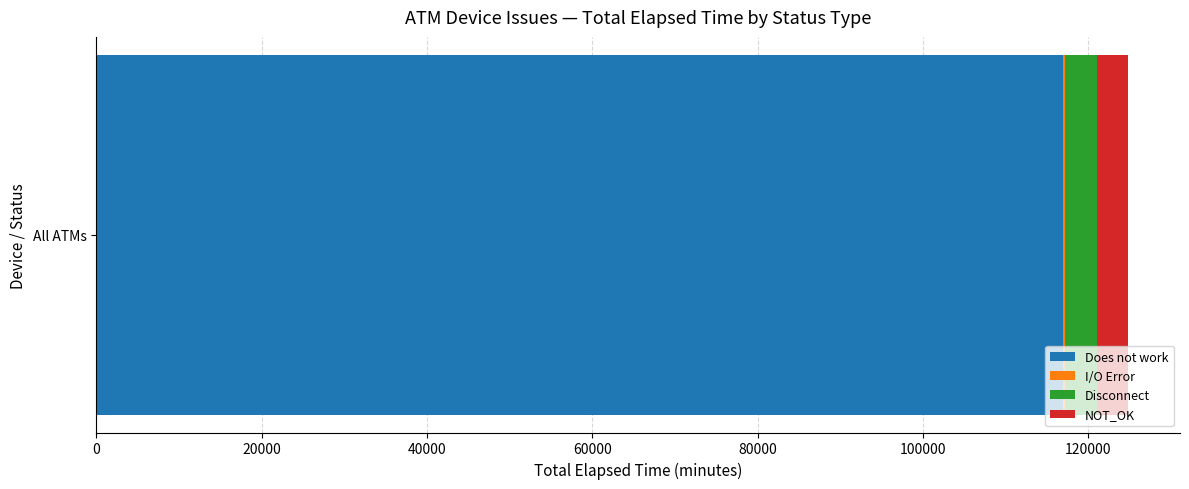

What is the highest value of the Does not work series?

116947